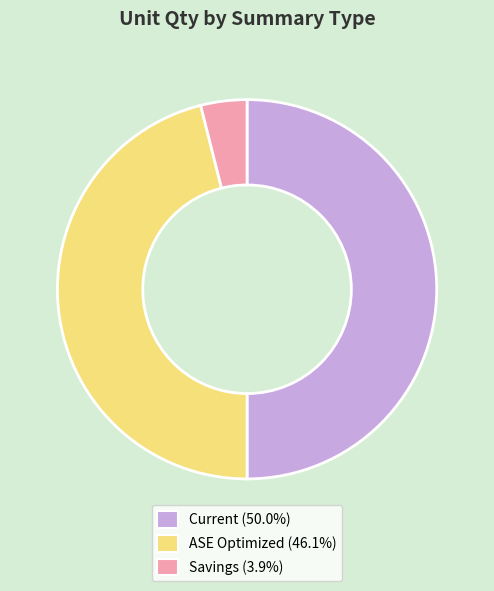

Approximately how many times larger is the value at Current (50.0%) compared to ASE Optimized (46.1%)?

1.1